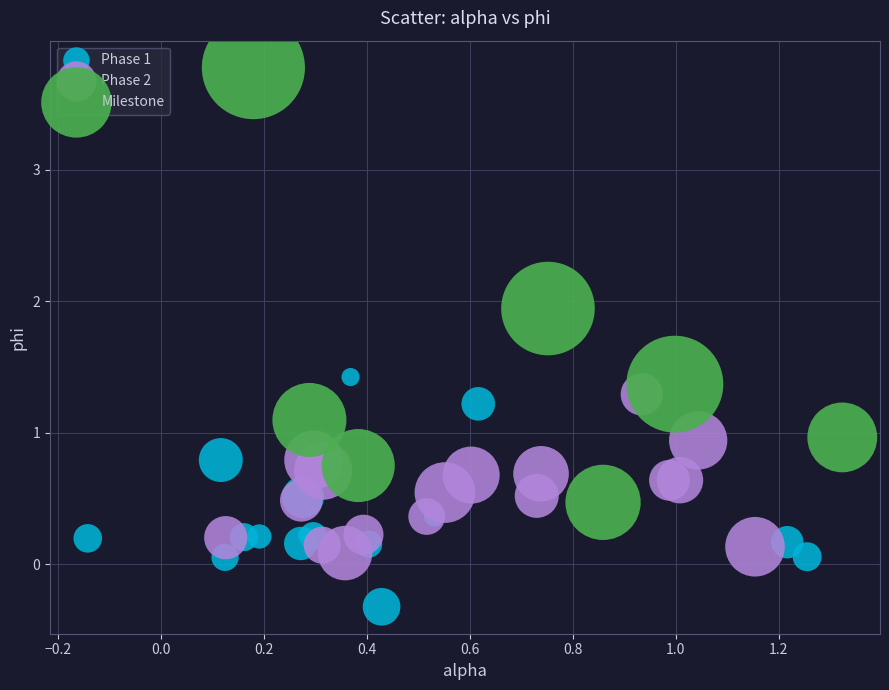

Which series has the widest spread of Y values?

Milestone